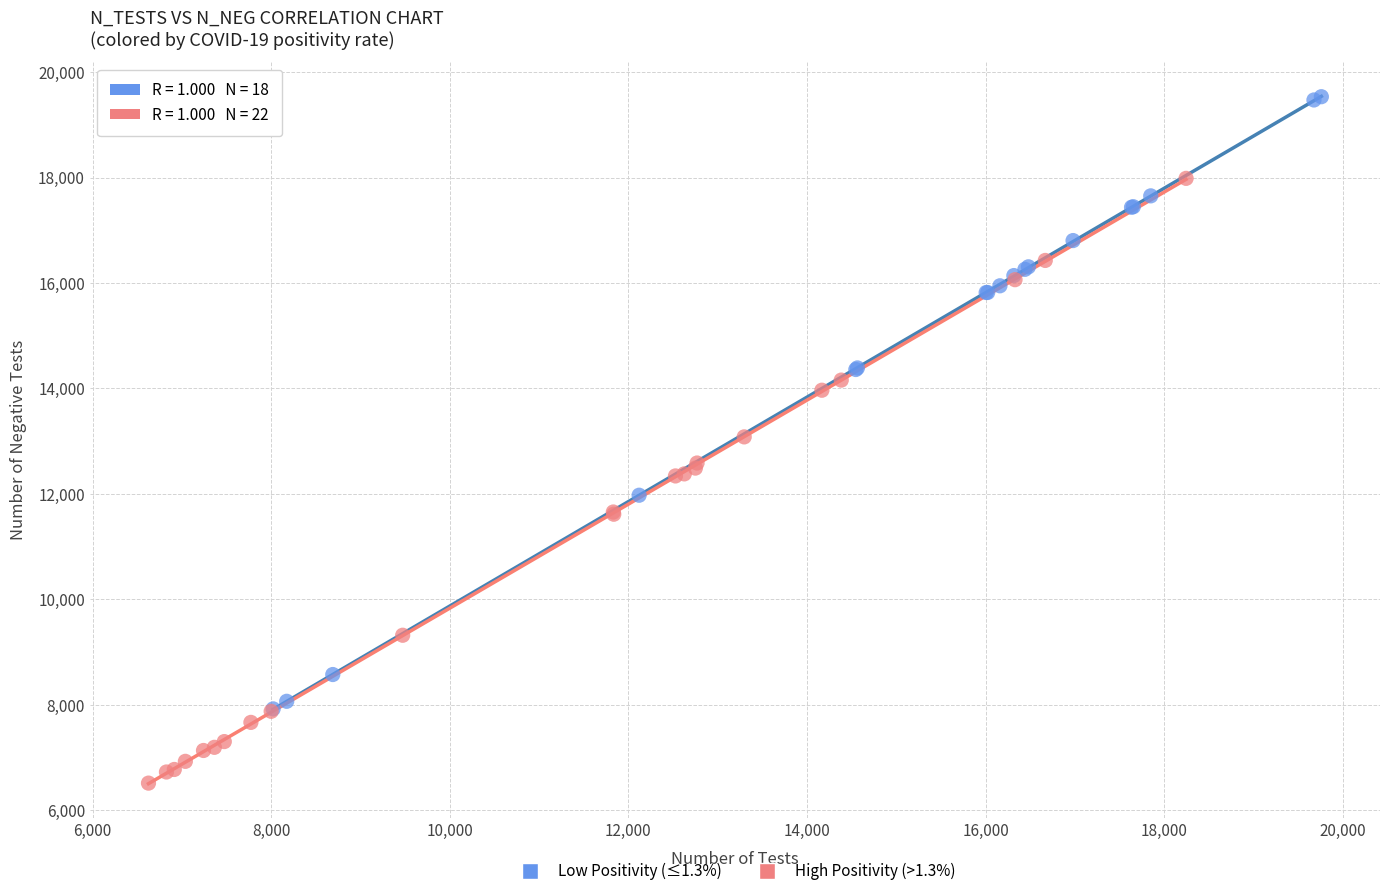

Which series reaches the maximum Y coordinate?

Low Positivity (≤1.3%)